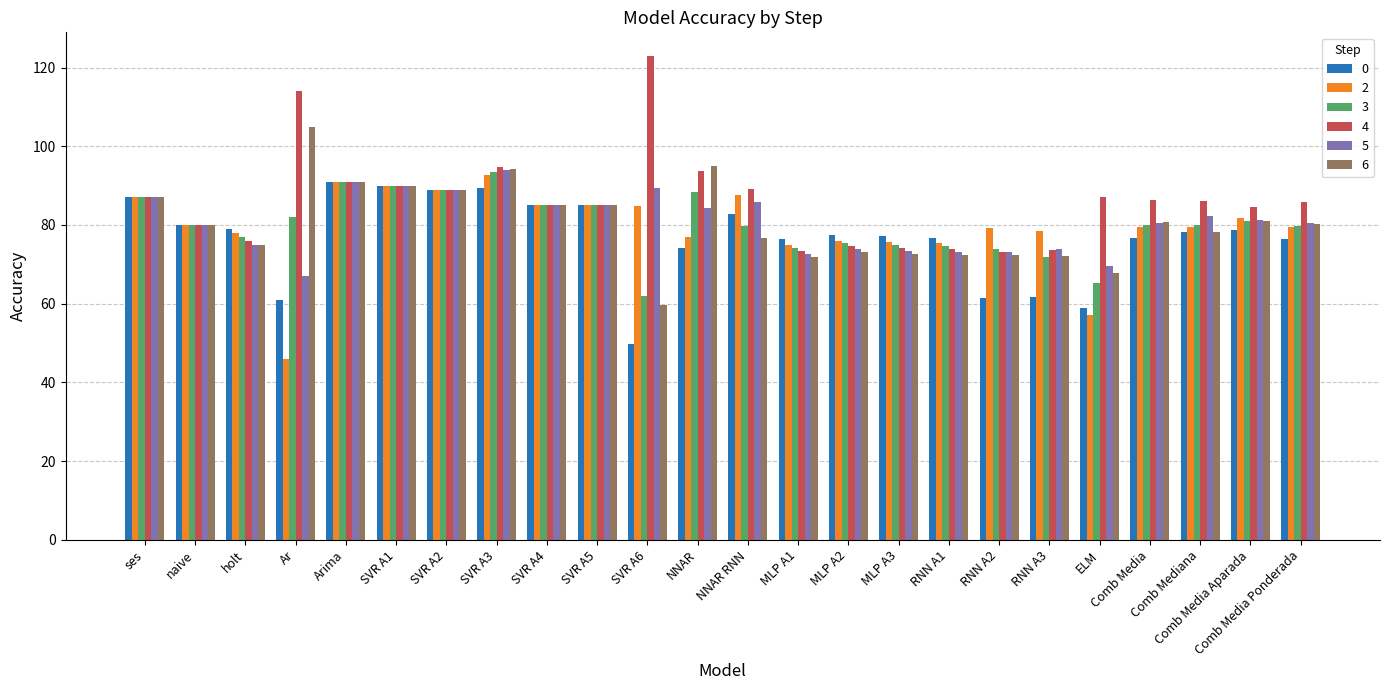

What is the label of the 19th bar from the left?

RNN A3